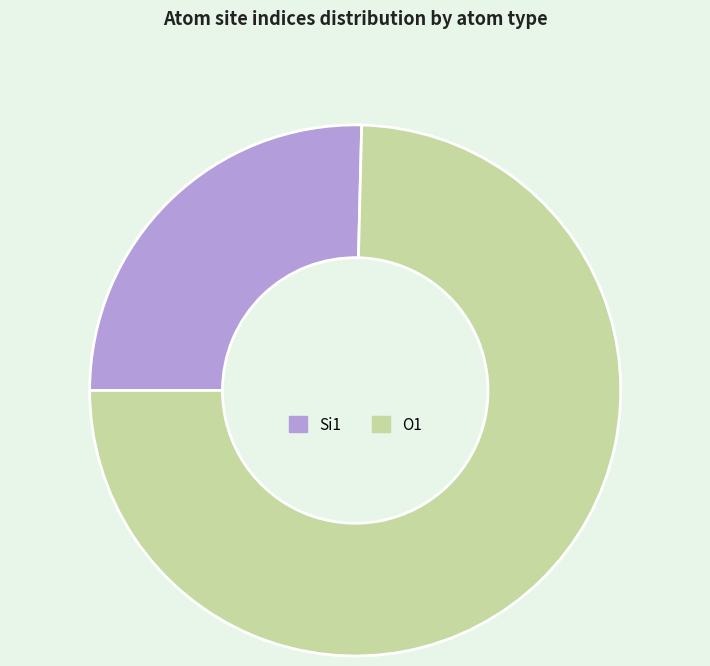

Which category has the smallest portion of the pie?

Si1